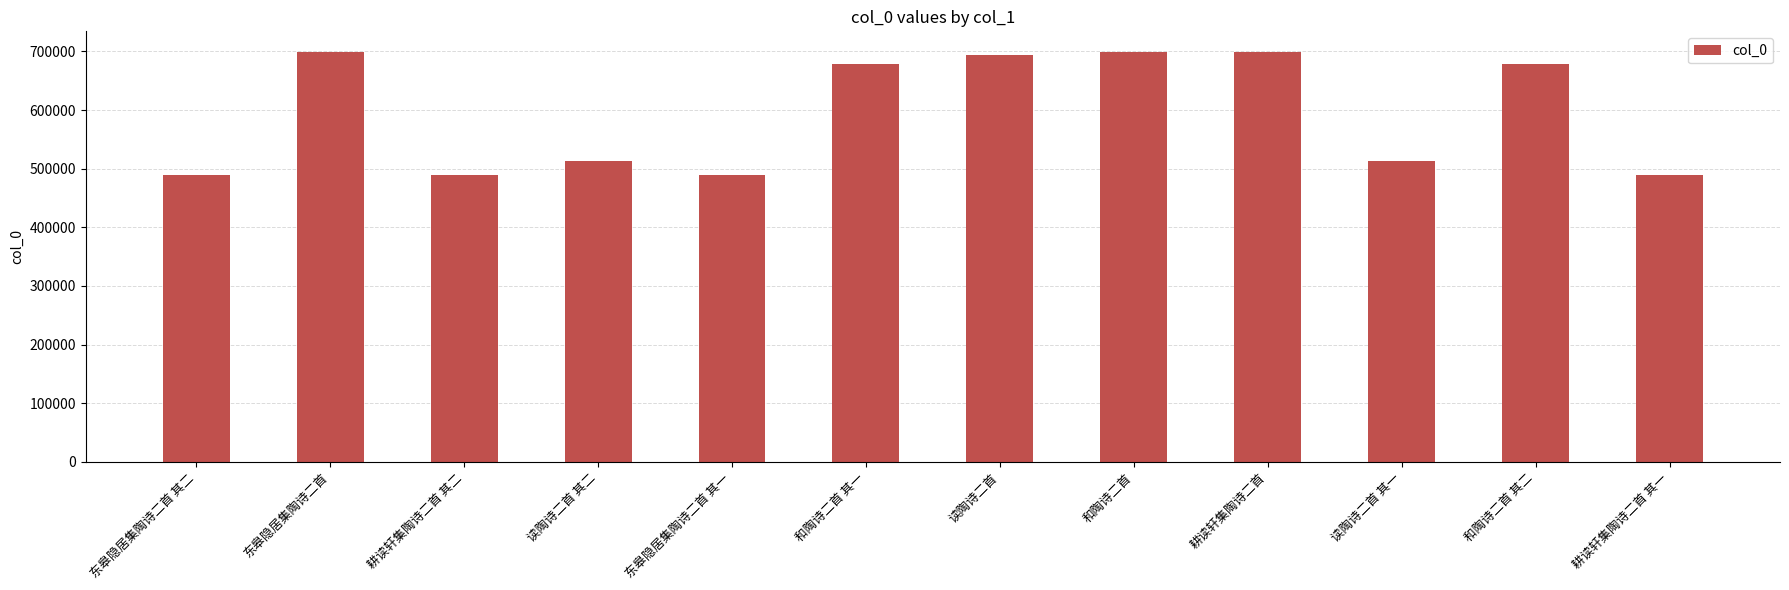

The chart shows a value of 678345 at 和陶诗二首 其一. True or false?

True